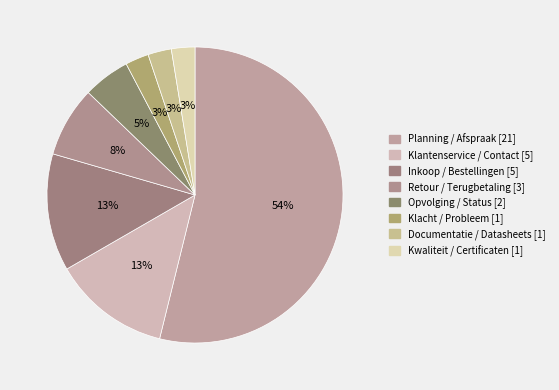

Which category has the smallest portion of the pie?

Klacht / Probleem